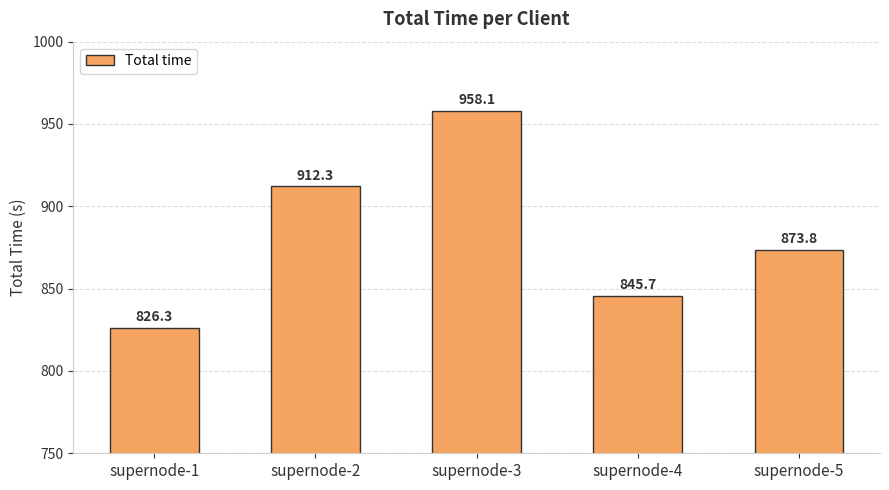

What is the sum of the values at supernode-3 and supernode-2?

1870.5